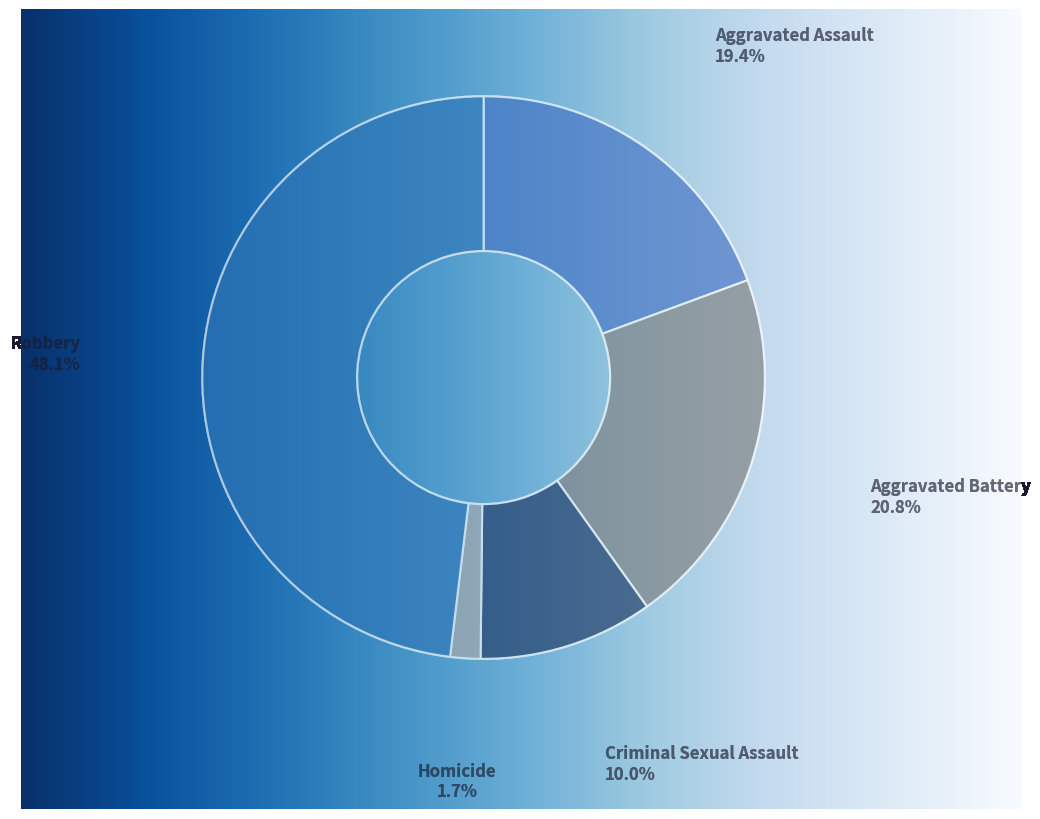

Does Robbery account for over 50% of the chart?

No